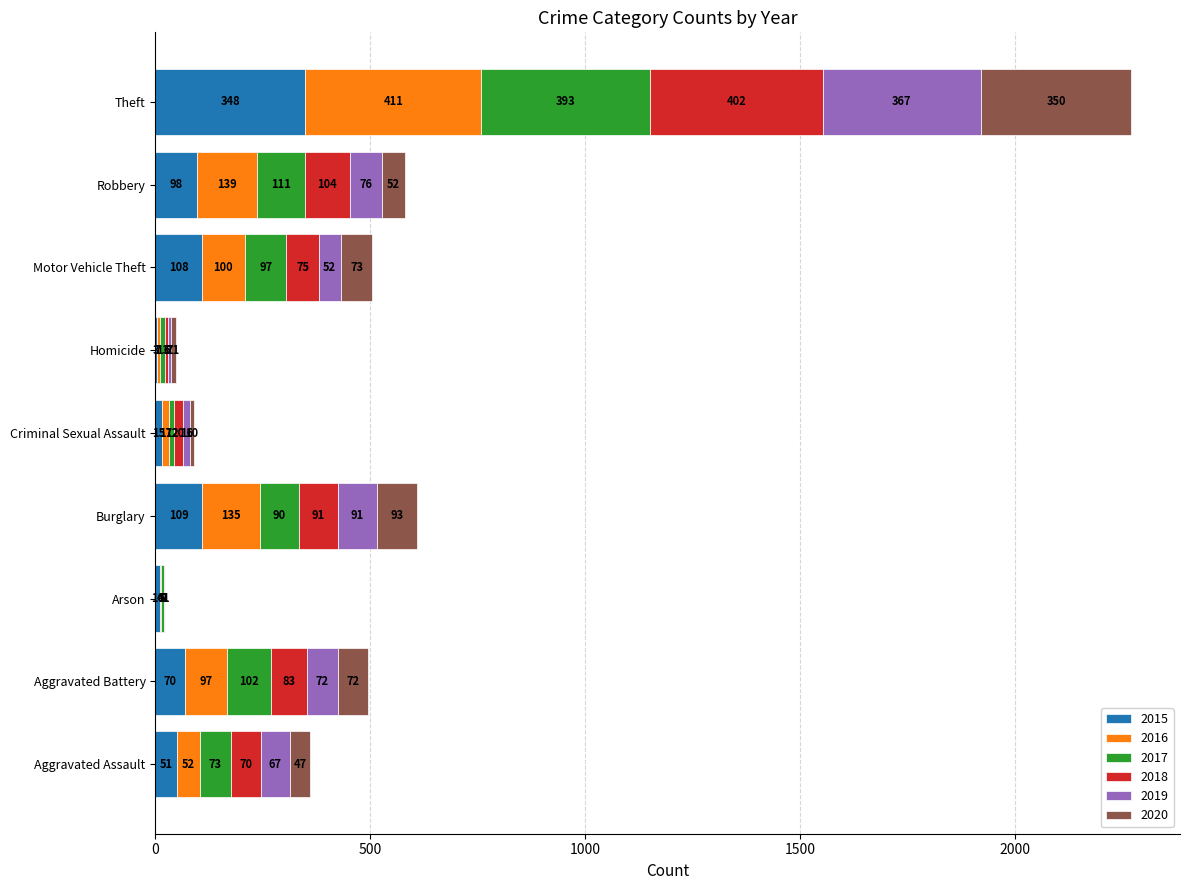

What is the total value across all series at Aggravated Battery?

496